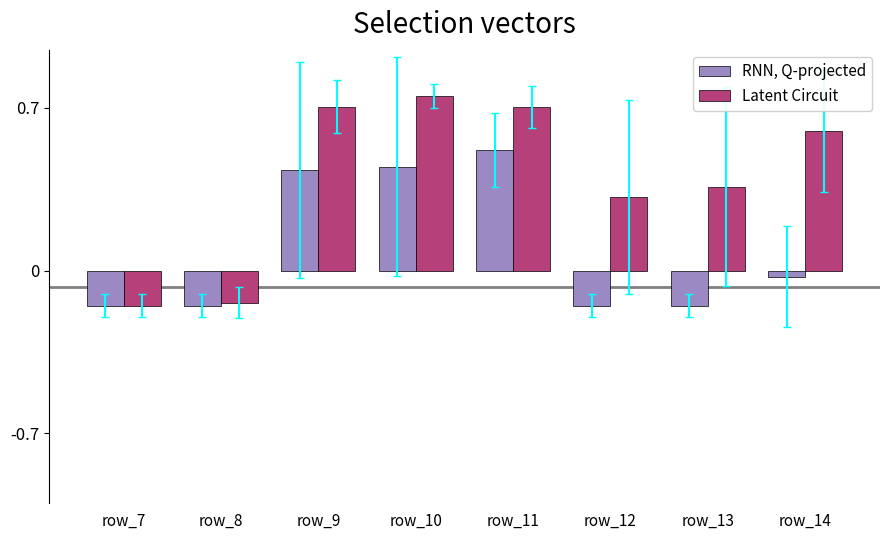

Which series has the largest total across all categories?

Latent Circuit